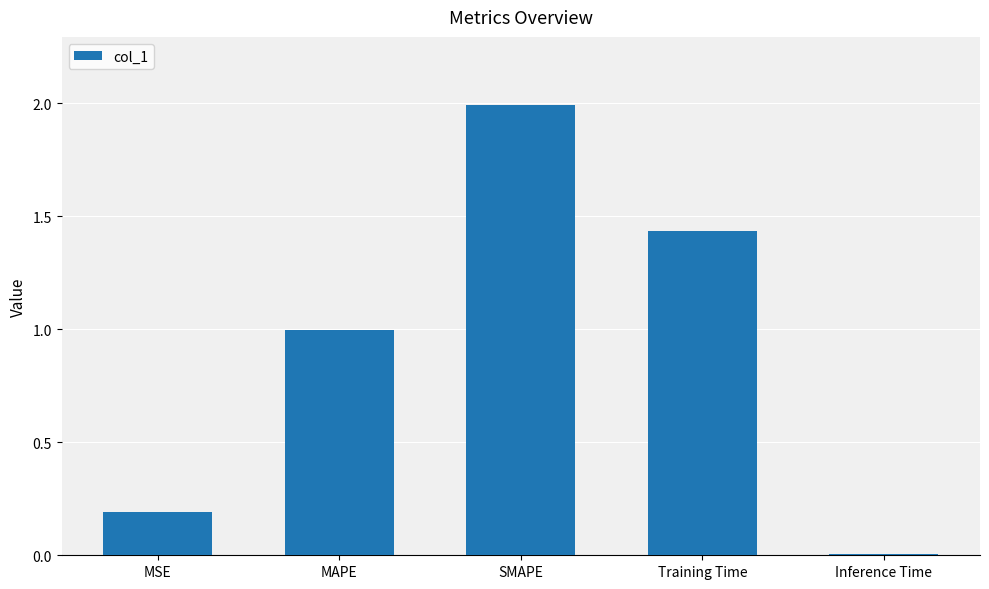

What is the average value?

0.9